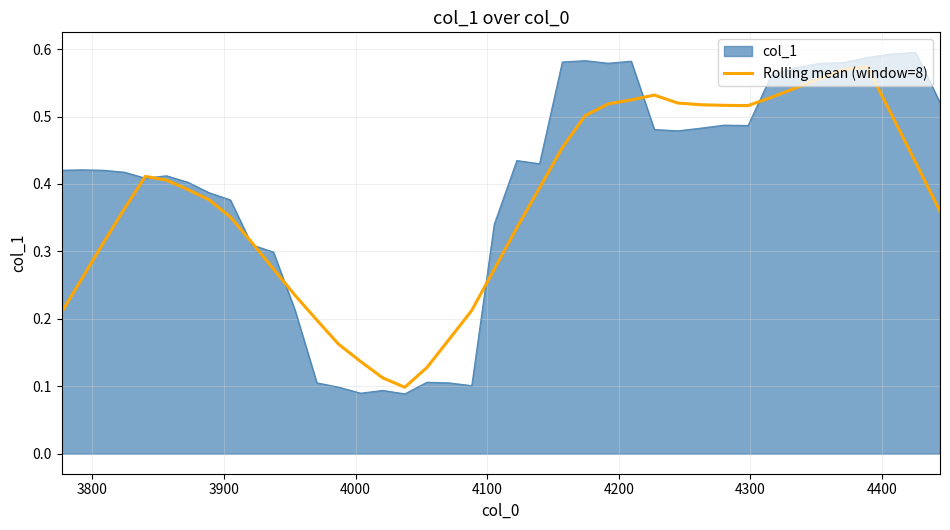

How many categories are shown in the chart?

40